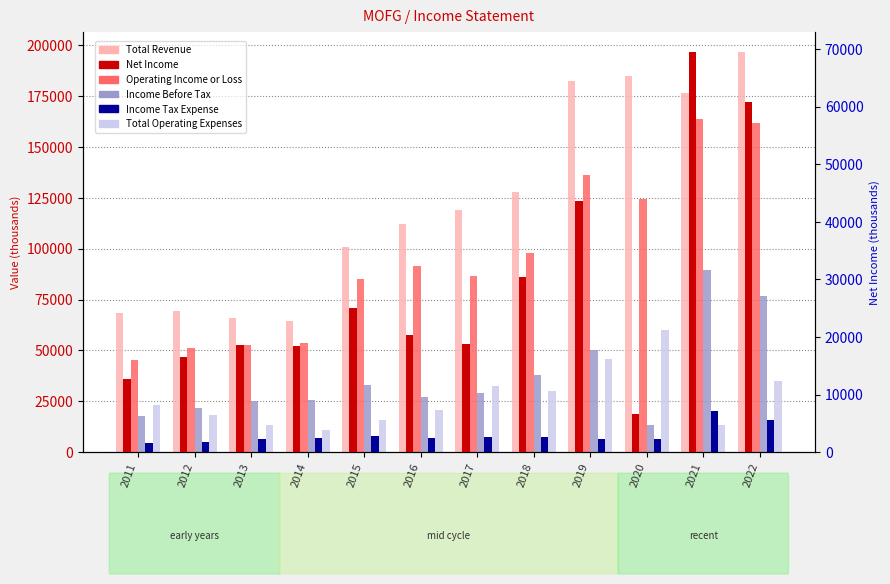

True or false: Income Tax Expense has a value of 7763 at 2012.

False